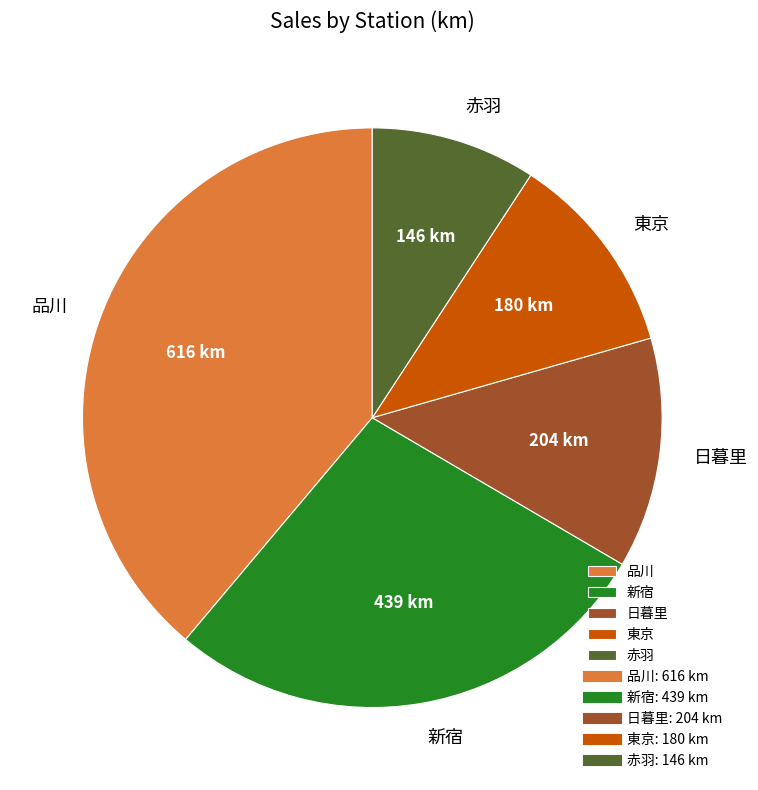

Is 赤羽 the majority of the pie?

No